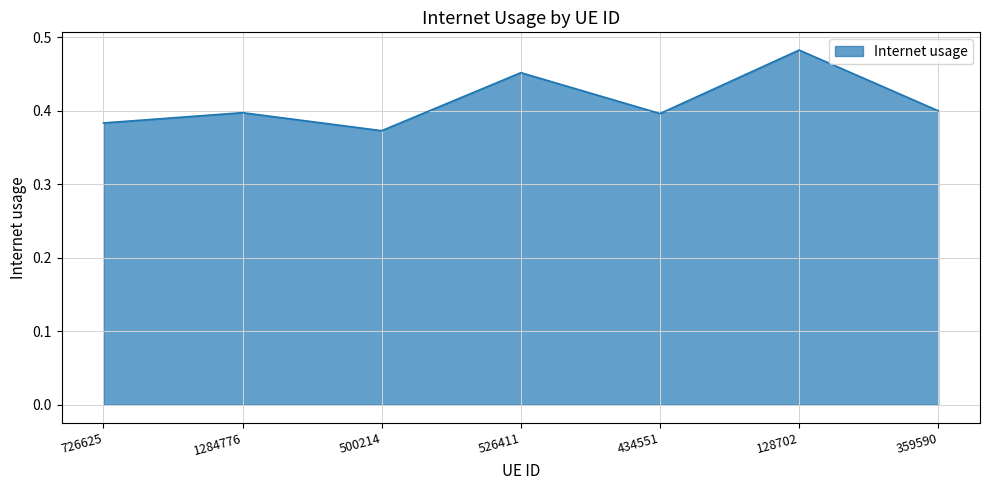

The chart shows a value of 0.1 at 500214. True or false?

False